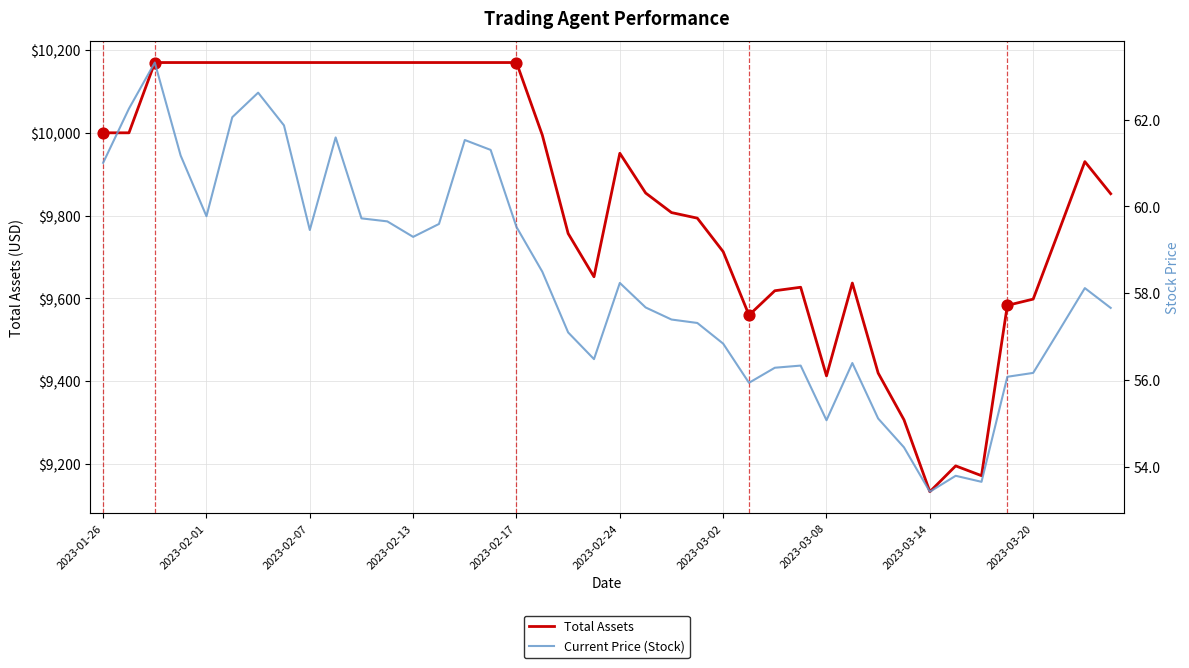

At how many categories does at least one series exceed 9415?

35